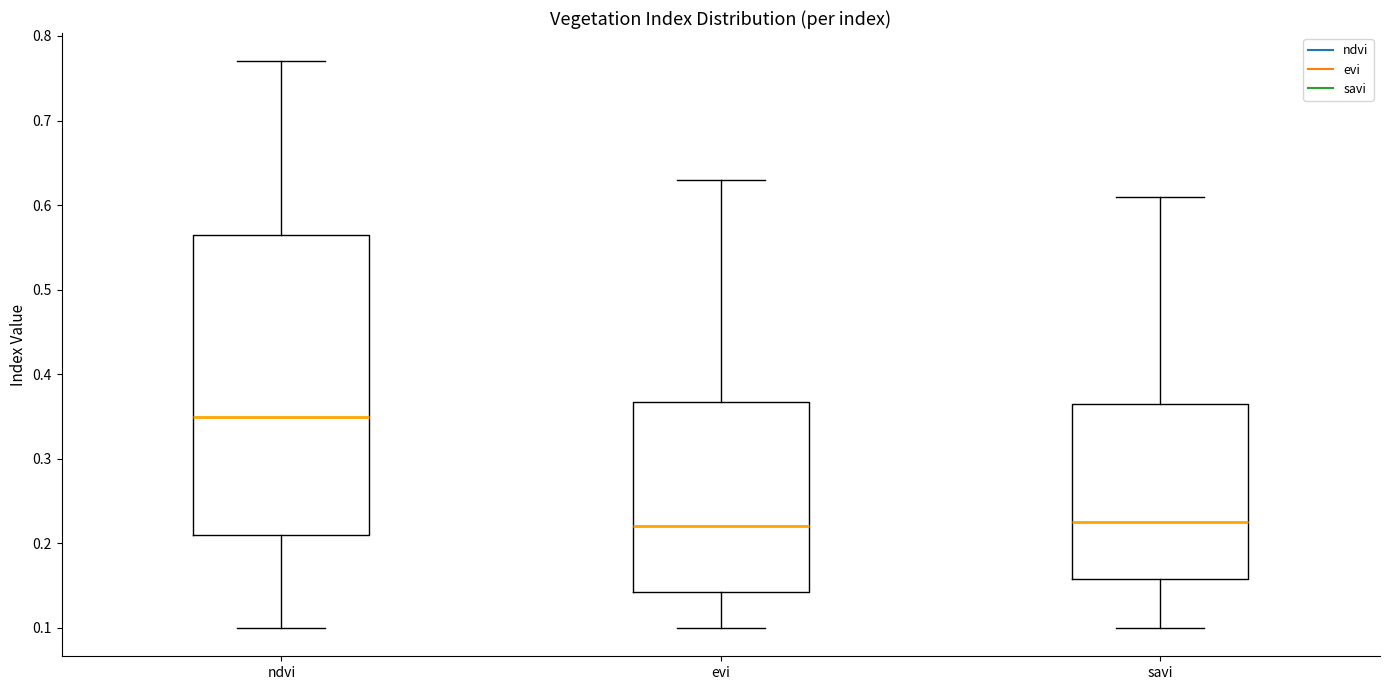

Where does the lower whisker of the box for ndvi end on the y-axis? The values are not printed on the chart, so give them approximately, as read against the axis.

0.10